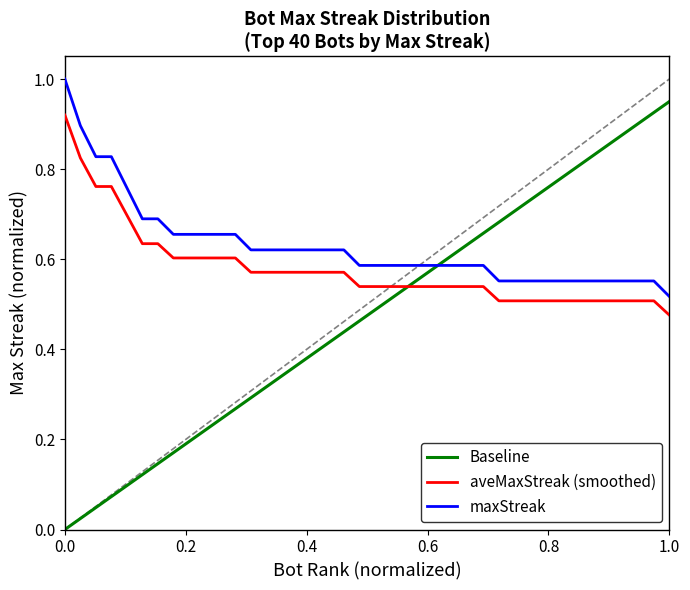

Between which two adjacent categories do maxStreak and Baseline first intersect?

24 and 25